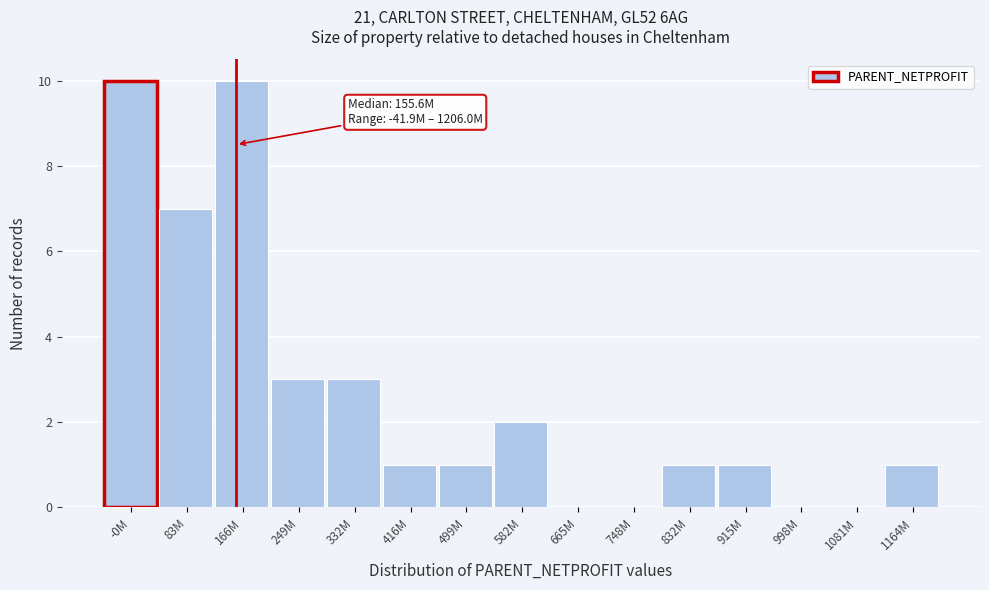

Reading right to left, transcribe all the data shown in this chart.

1164M=1	1081M=0	998M=0	915M=1	832M=1	748M=0	665M=0	582M=2	499M=1	416M=1	332M=3	249M=3	166M=10	83M=7	-0M=10